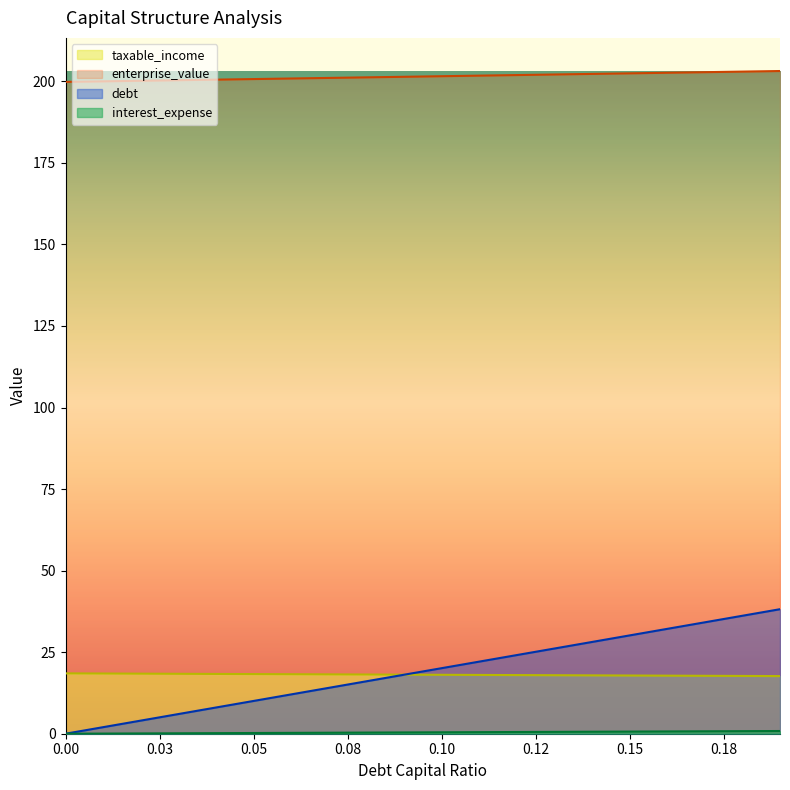

Which series has the largest range (max minus min)?

debt